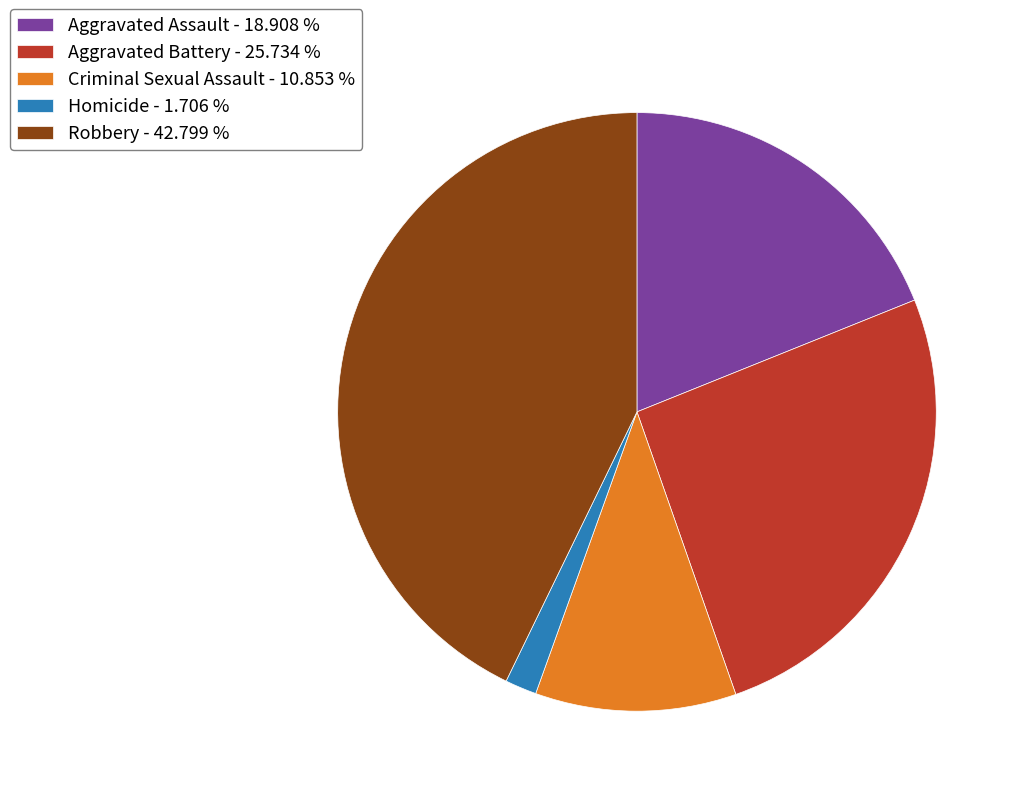

How many slices are in this pie chart?

5